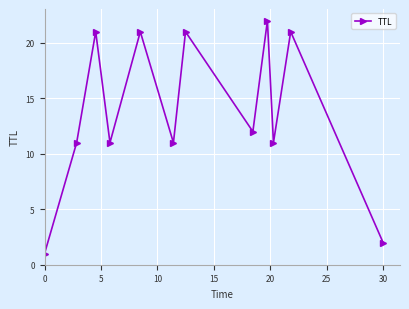

How many interior local peaks (higher than both neighbors) does the data have?

5